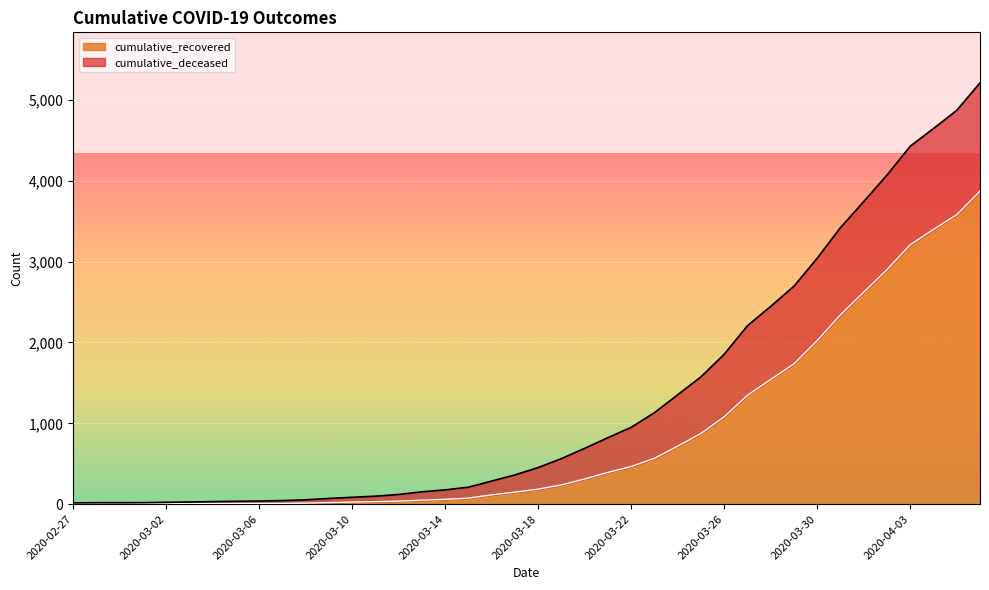

Reading right to left, transcribe all the data shown in this chart.

2020-04-06=3872	2020-04-05=3581	2020-04-04=3398	2020-04-03=3209	2020-04-02=2901	2020-04-01=2623	2020-03-31=2343	2020-03-30=2024	2020-03-29=1736	2020-03-28=1542	2020-03-27=1347	2020-03-26=1081	2020-03-25=875	2020-03-24=718	2020-03-23=567	2020-03-22=466	2020-03-21=393	2020-03-20=312	2020-03-19=238	2020-03-18=186	2020-03-17=149	2020-03-16=115	2020-03-15=75	2020-03-14=60	2020-03-13=49	2020-03-12=38	2020-03-11=31	2020-03-10=26	2020-03-09=19	2020-03-08=13	2020-03-07=9	2020-03-06=8	2020-03-05=8	2020-03-04=7	2020-03-03=5	2020-03-02=4	2020-03-01=3	2020-02-29=3	2020-02-28=3	2020-02-27=2